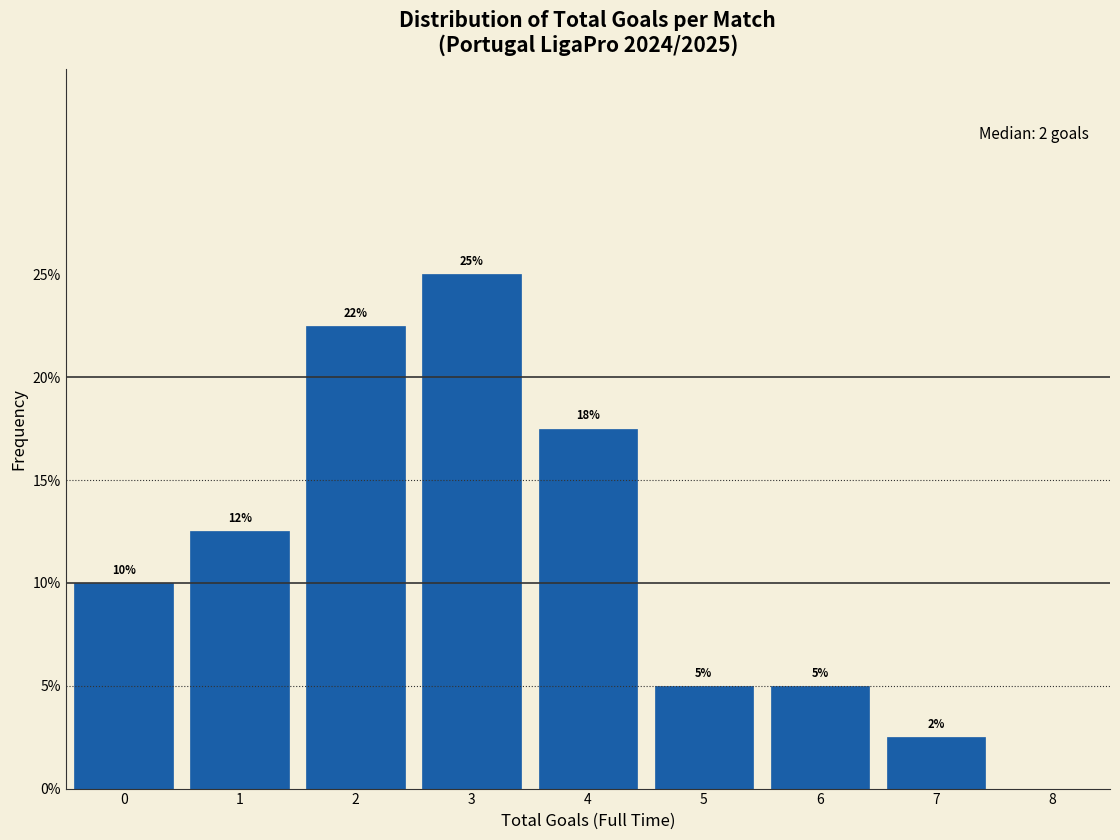

Over which range of the x-axis is the bar tallest?

2.5 to 3.5